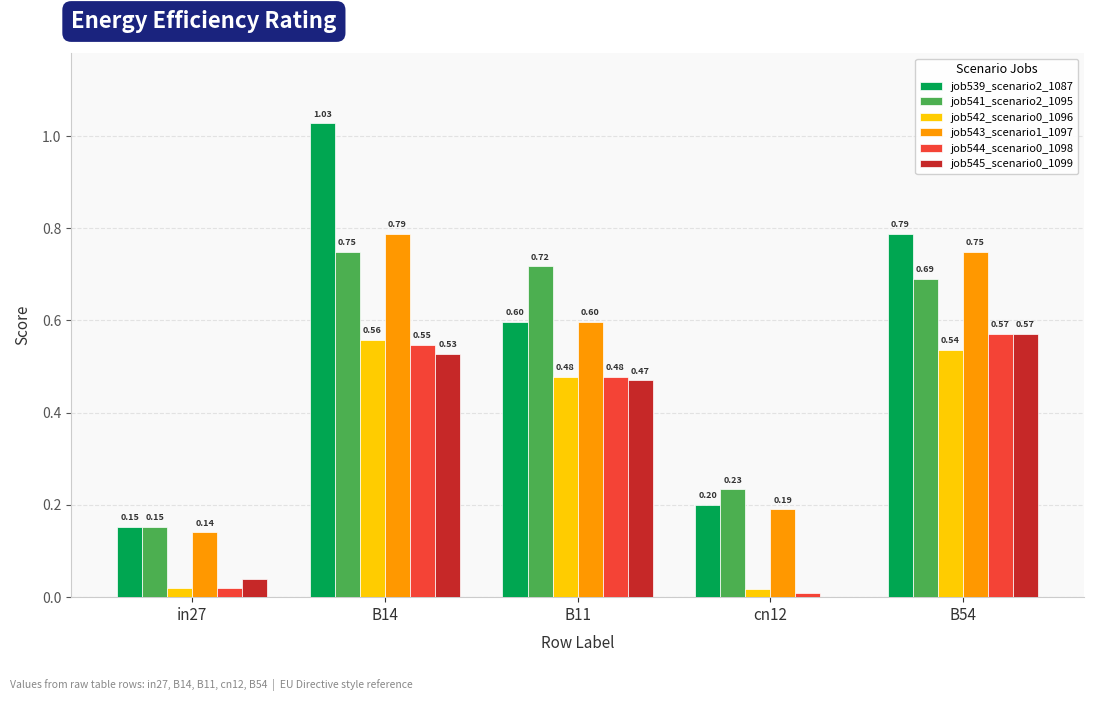

Which series changed the most between B14 and B11?

job539_scenario2_1087